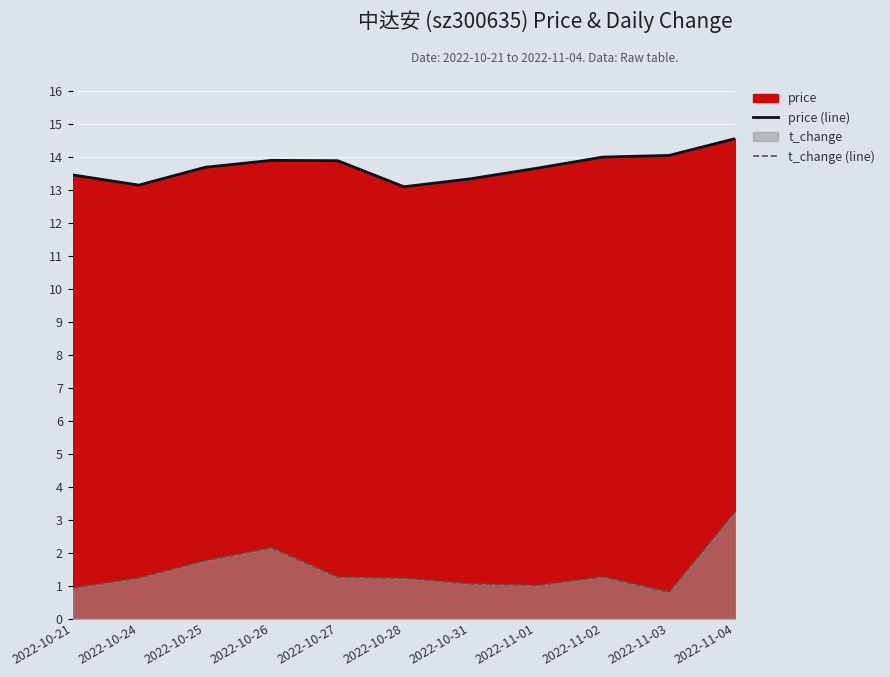

Reading right to left, transcribe all the data shown in this chart.

price (line): 14.6	14.0	14.0	13.7	13.3	13.1	13.9	13.9	13.7	13.1	13.4
t_change (line): 3.2	0.8	1.3	1.0	1.1	1.2	1.2	2.1	1.8	1.2	0.9